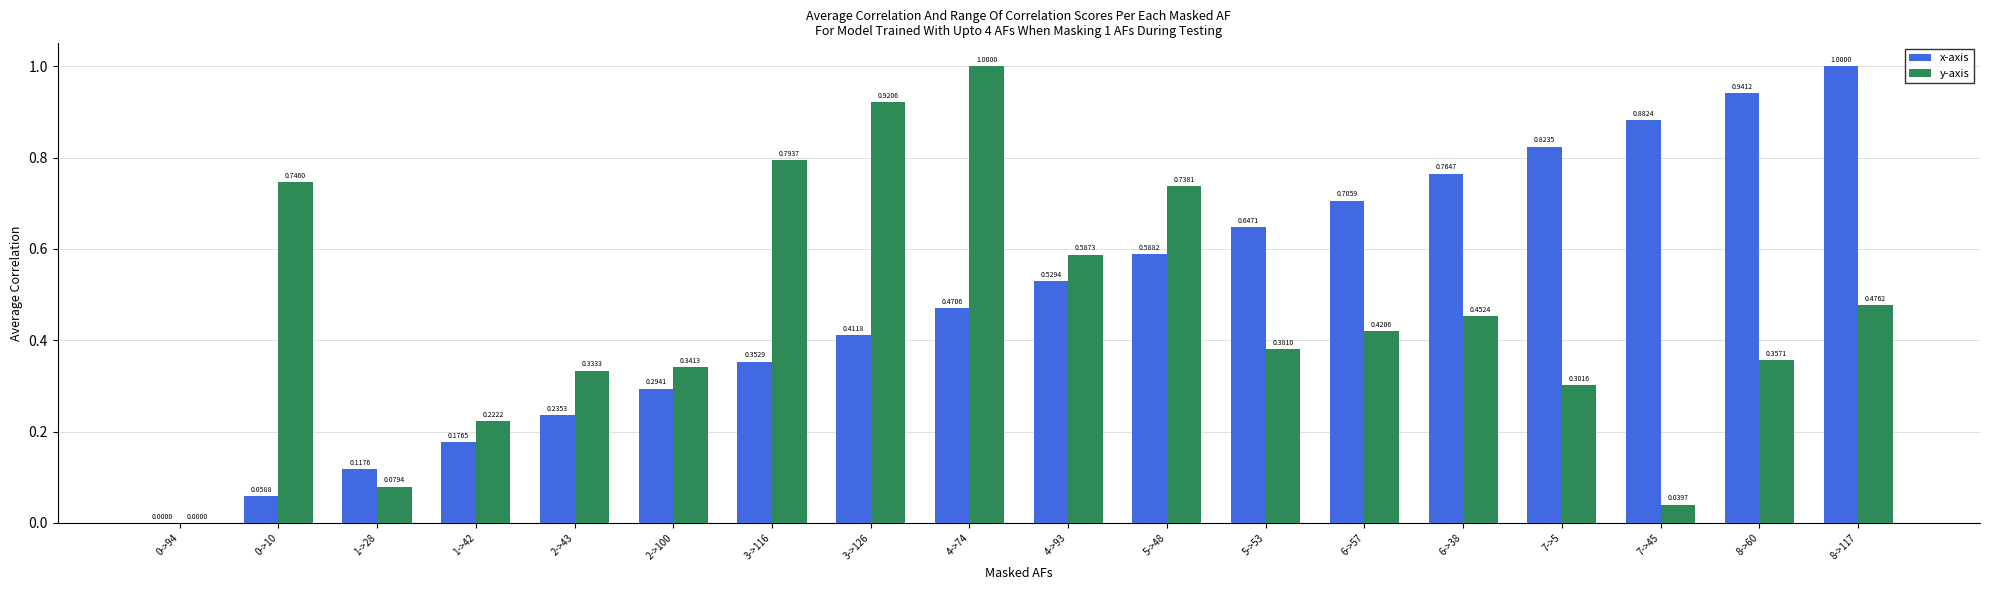

Which series has the largest total across all categories?

x-axis